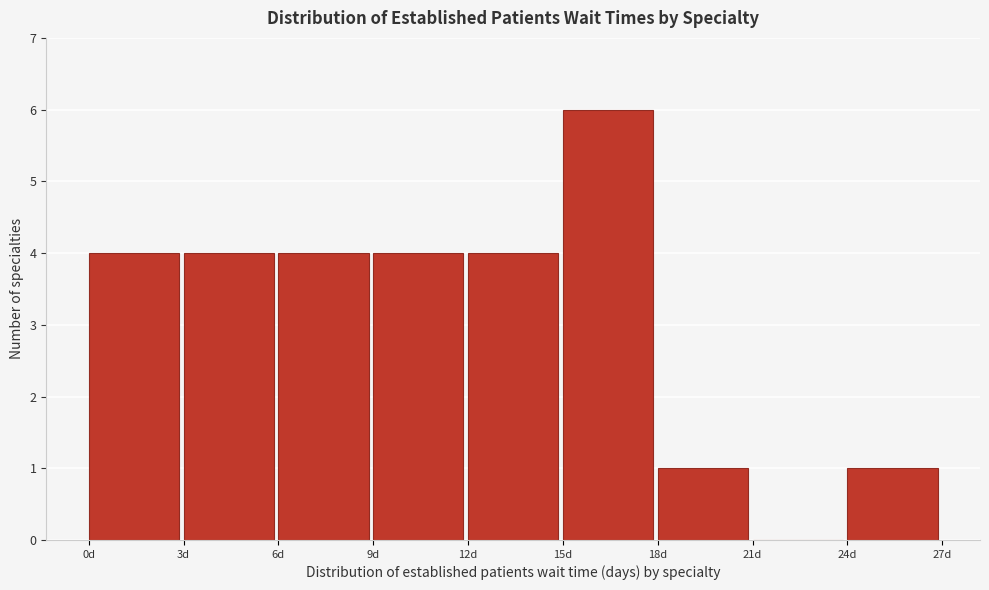

Which range on the x-axis has the tallest bar?

15 to 18